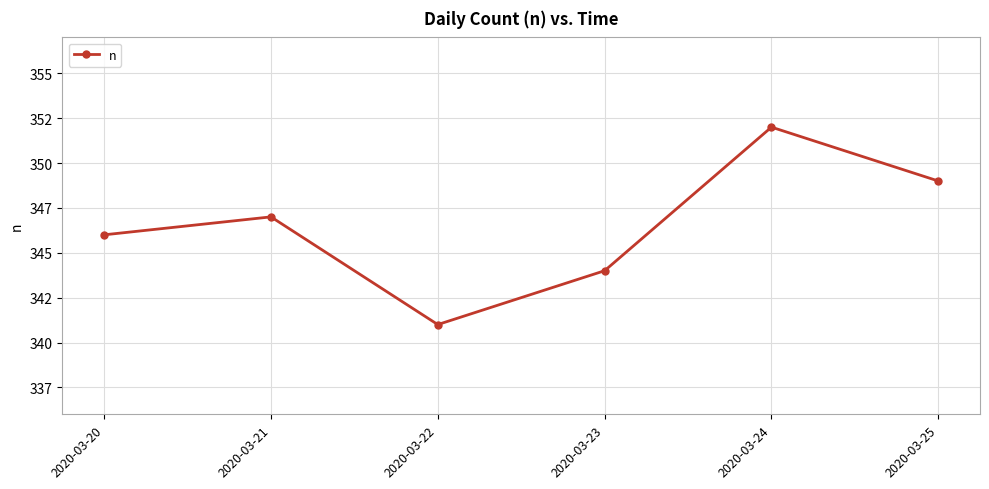

How many data points does each series have?

6